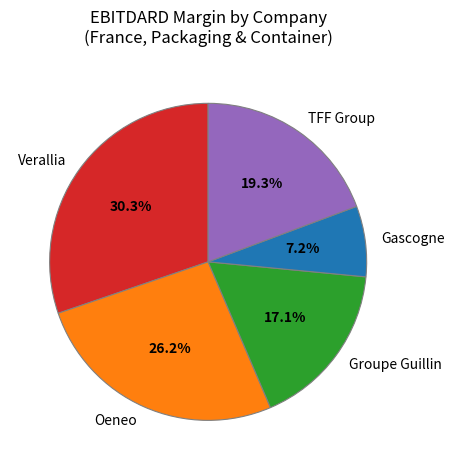

Combined, what portion of the pie is TFF Group and Gascogne?

26.5%